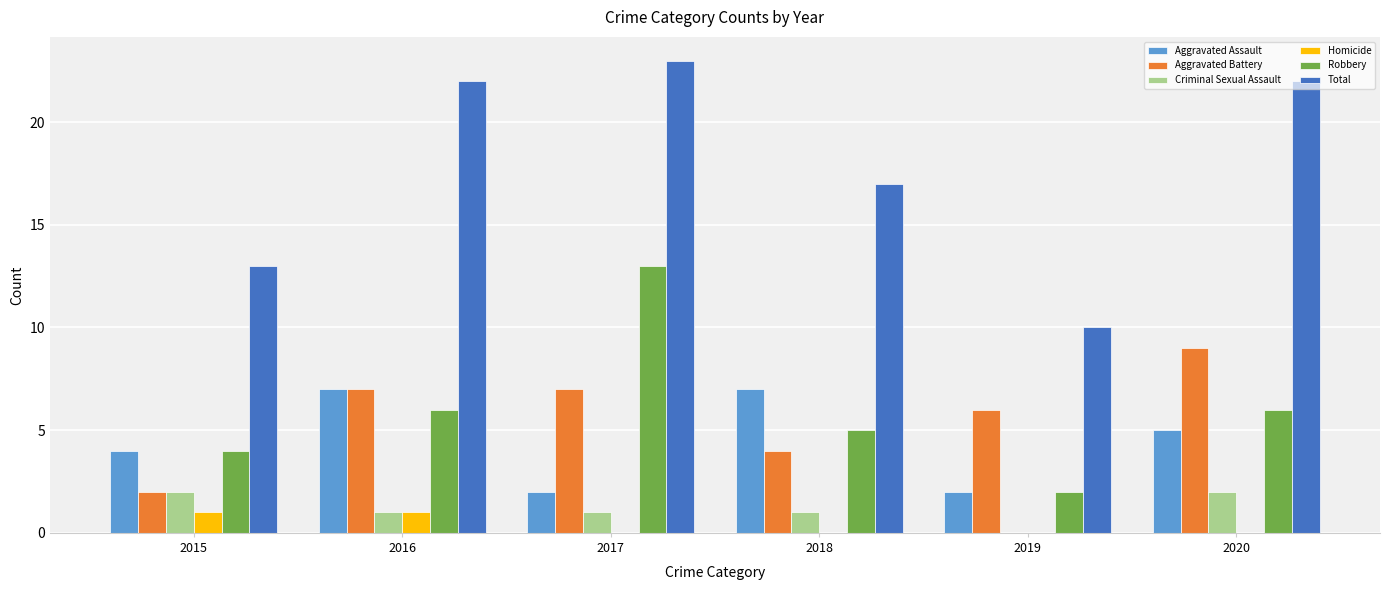

What is the maximum value for Robbery?

13